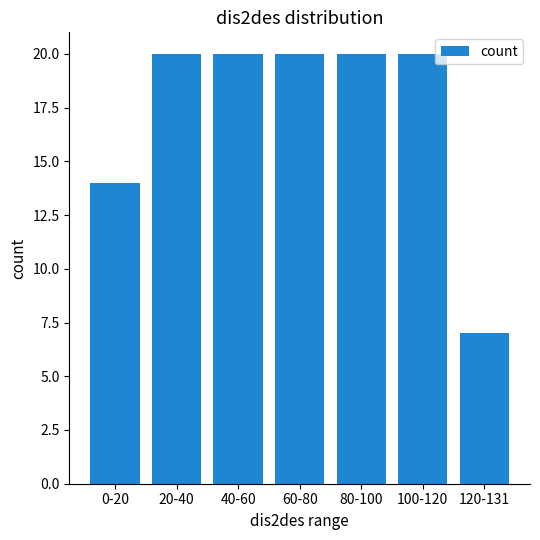

Approximately how many times larger is the value at 80-100 compared to 120-131?

2.9